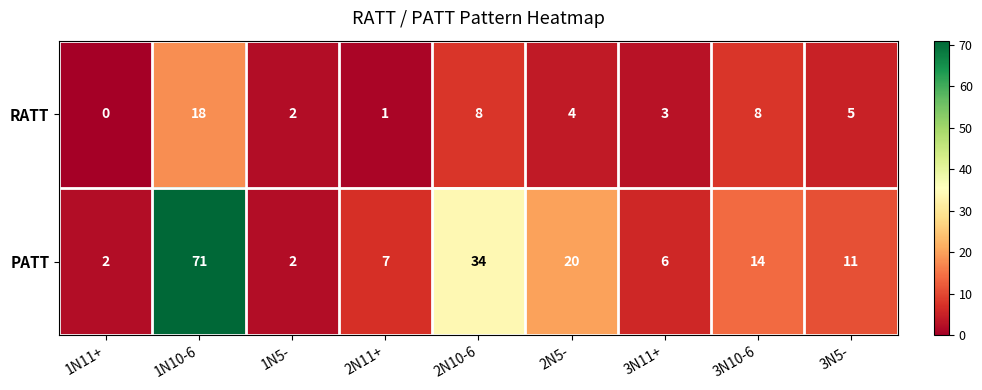

At which category is the sum across all series the highest?

1N10-6